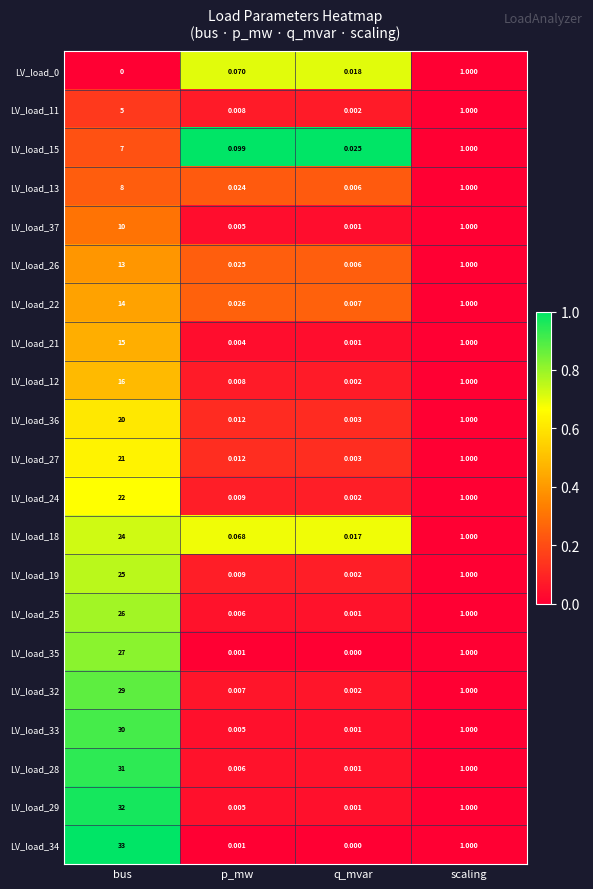

List the labels in order of LV_load_12 value, largest first.

bus, scaling, p_mw, q_mvar